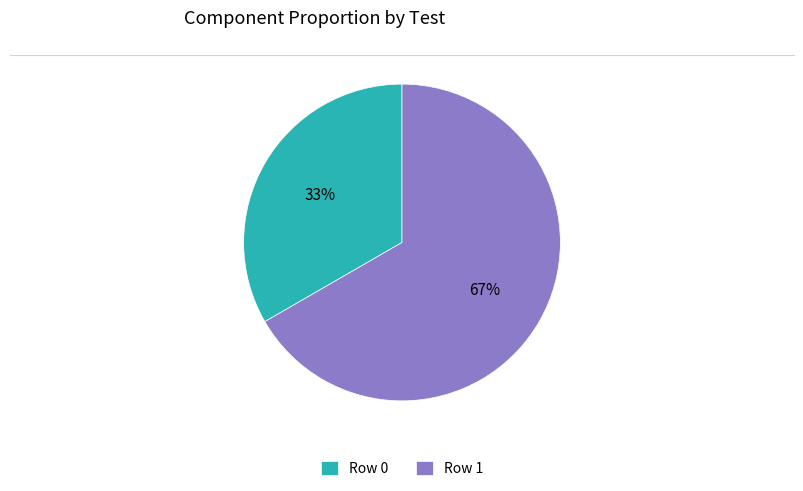

True or false: Row 0 accounts for 21% of the total.

False